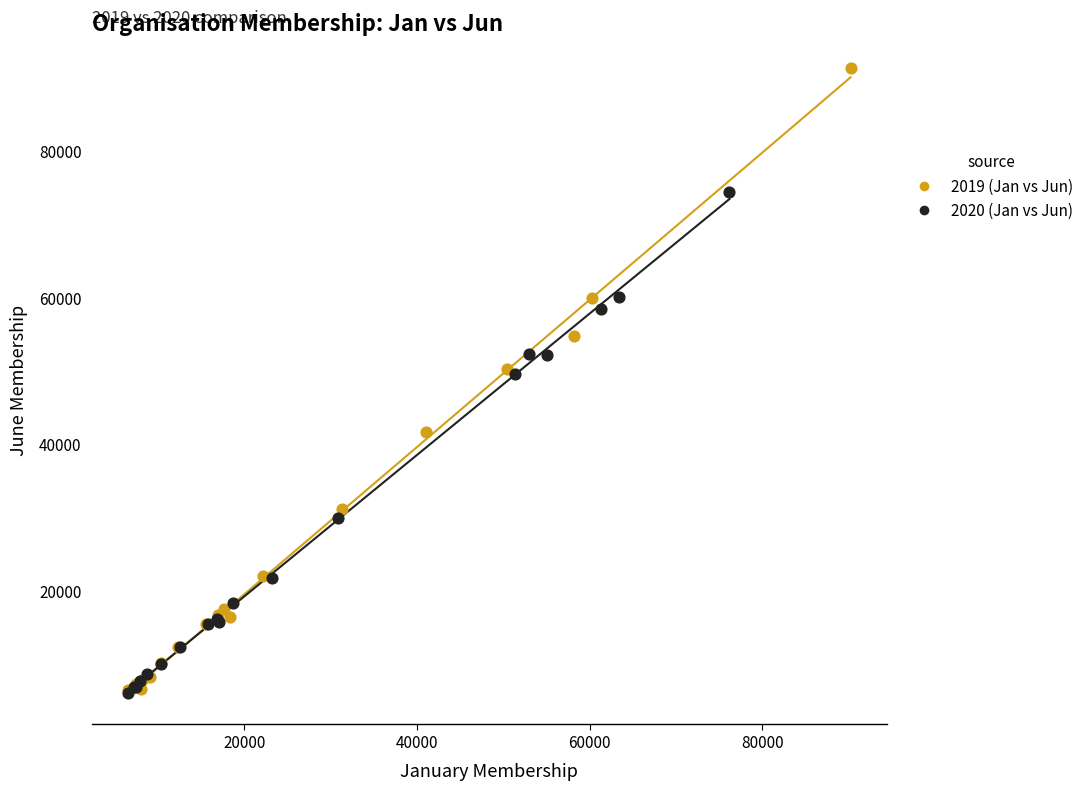

Which series has the largest Y range (max minus min)?

2019 (Jan vs Jun)